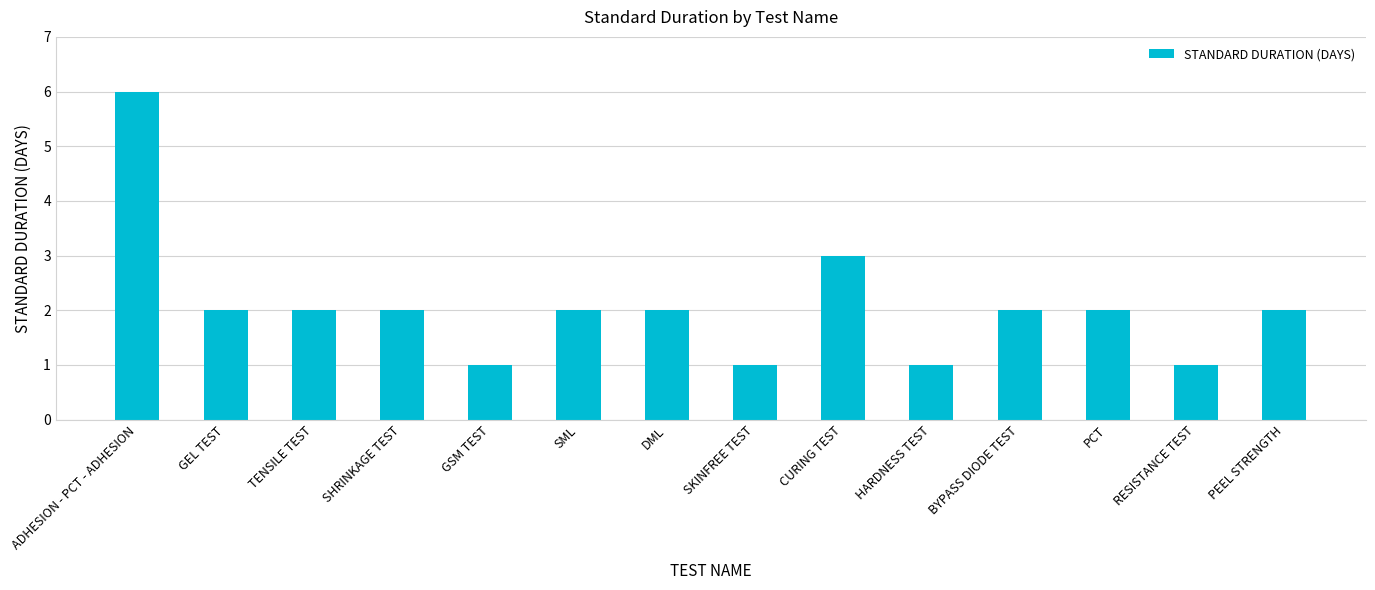

What is the difference between the maximum and minimum values?

5